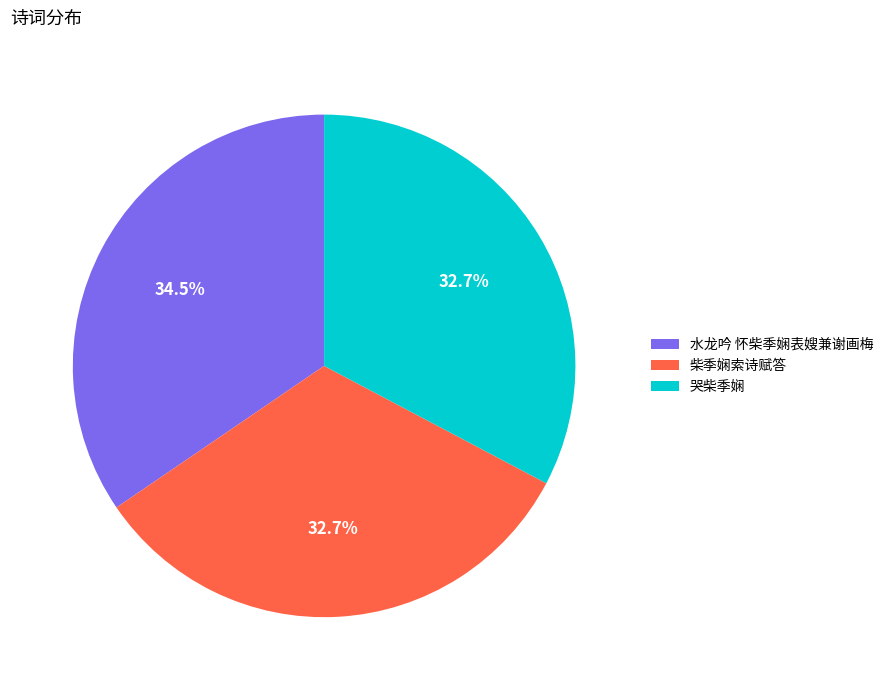

Approximately how many times larger is the value at 柴季娴索诗赋答 compared to 水龙吟 怀柴季娴表嫂兼谢画梅?

0.9